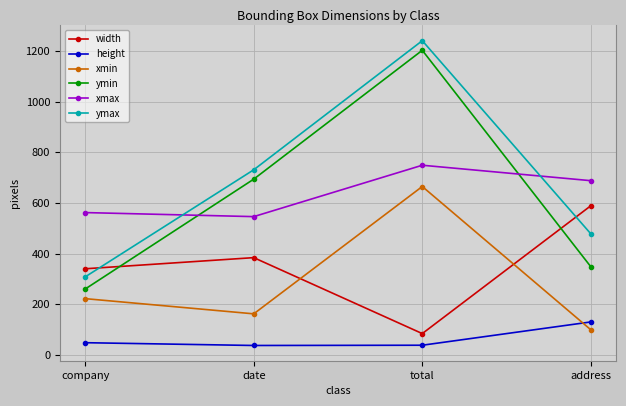

How many lines are shown in the chart?

6